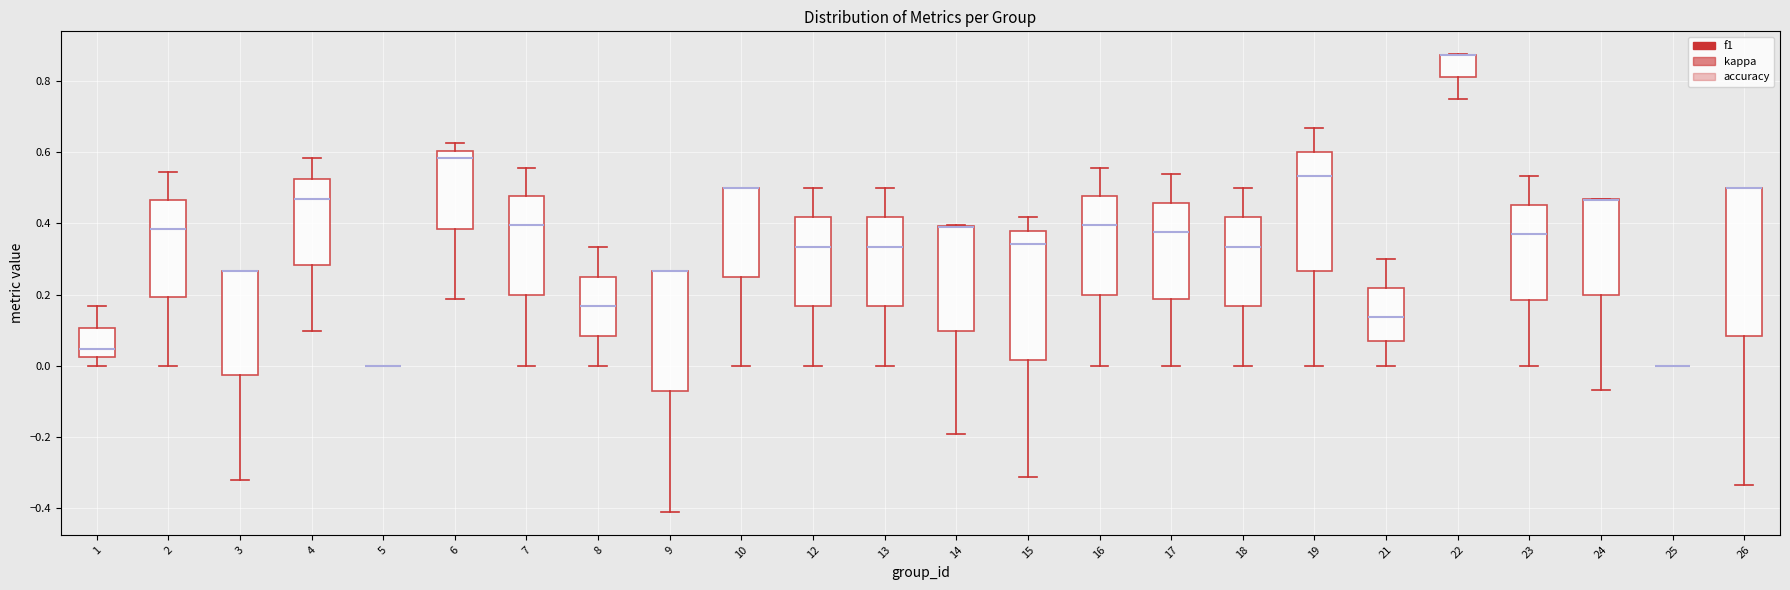

Which box is the tallest, from its lower edge to its upper edge?

26